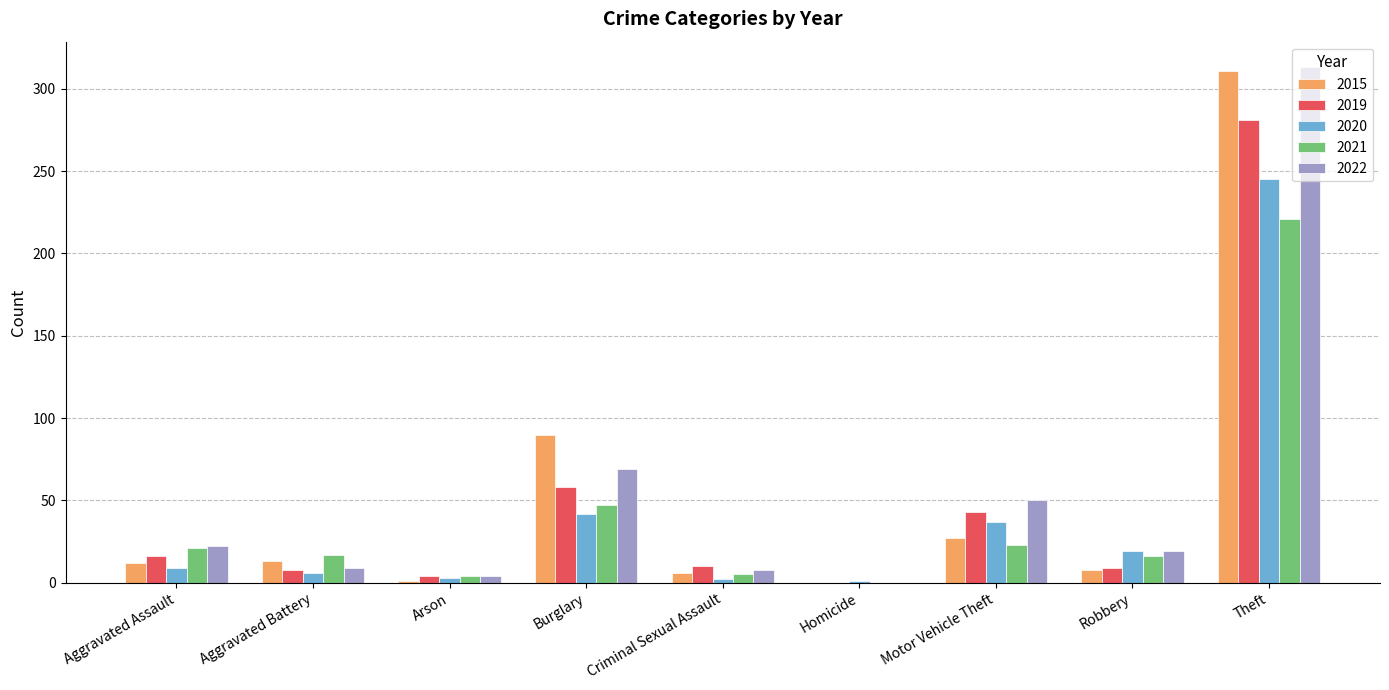

Which category has the highest value in the 2020 series?

Theft